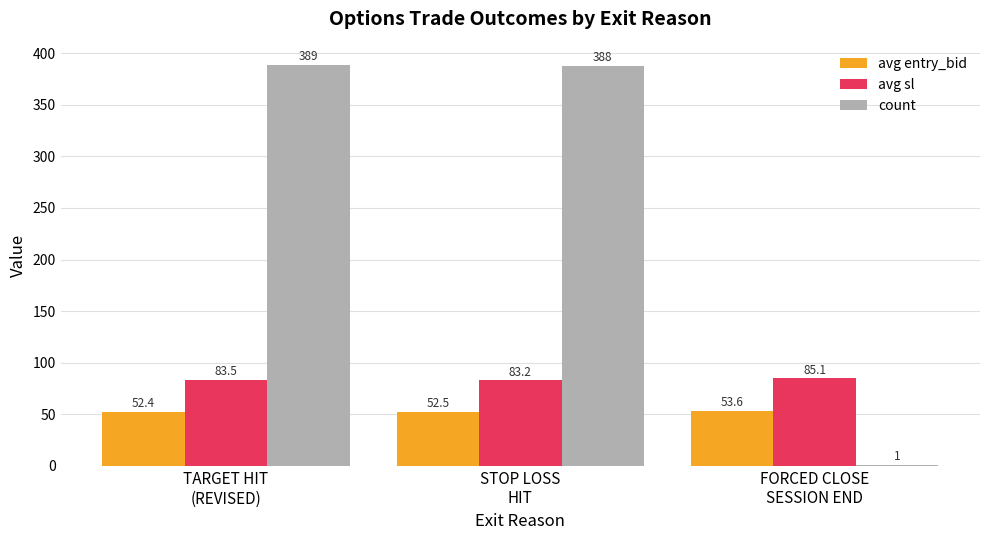

Reading left to right, what are all the values shown in this chart?

avg entry_bid: 52.4	52.5	53.6
avg sl: 83.5	83.2	85.1
count: 389.0	388.0	1.0